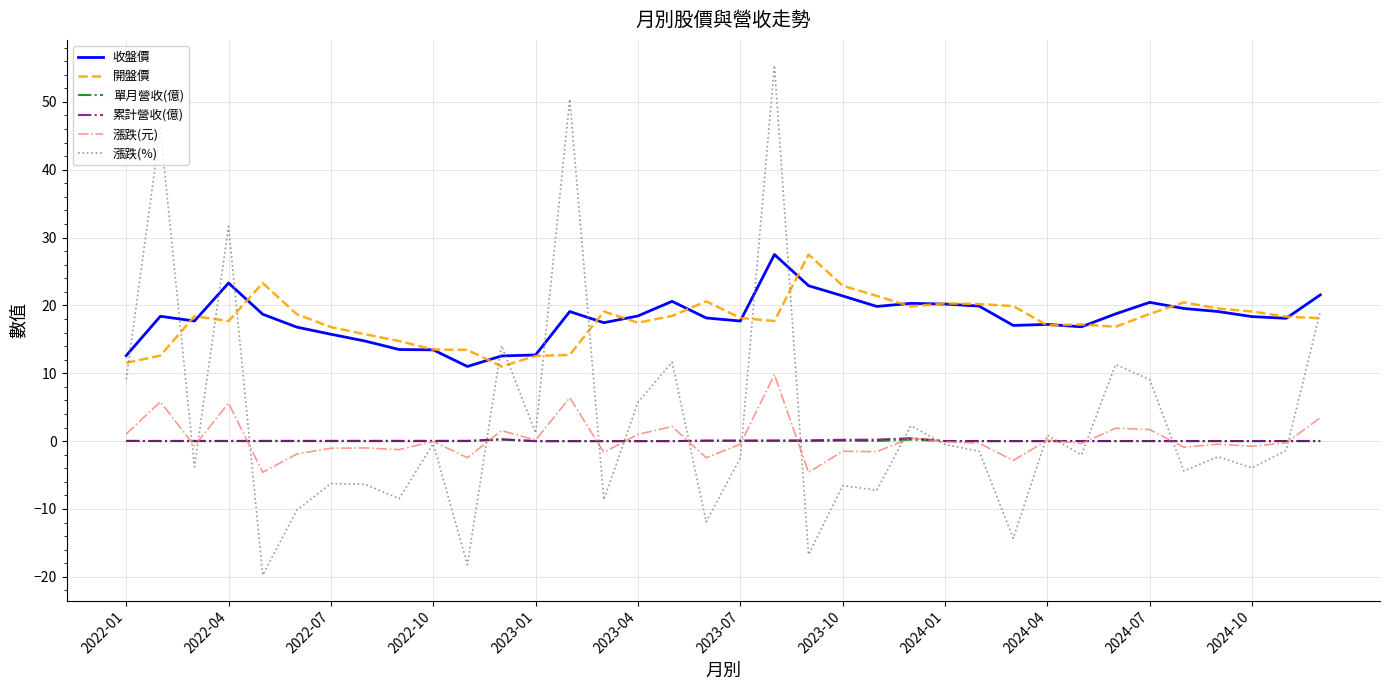

True or false: 收盤價 and 單月營收(億) cross at least once.

False